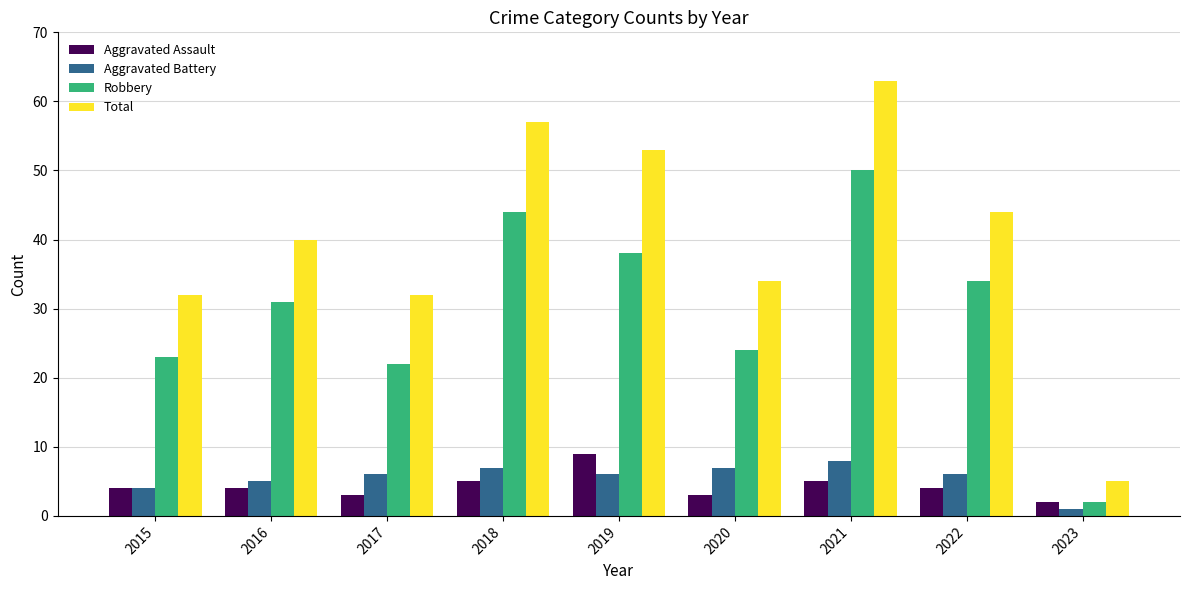

Which category has the lowest value in the Aggravated Battery series?

2023